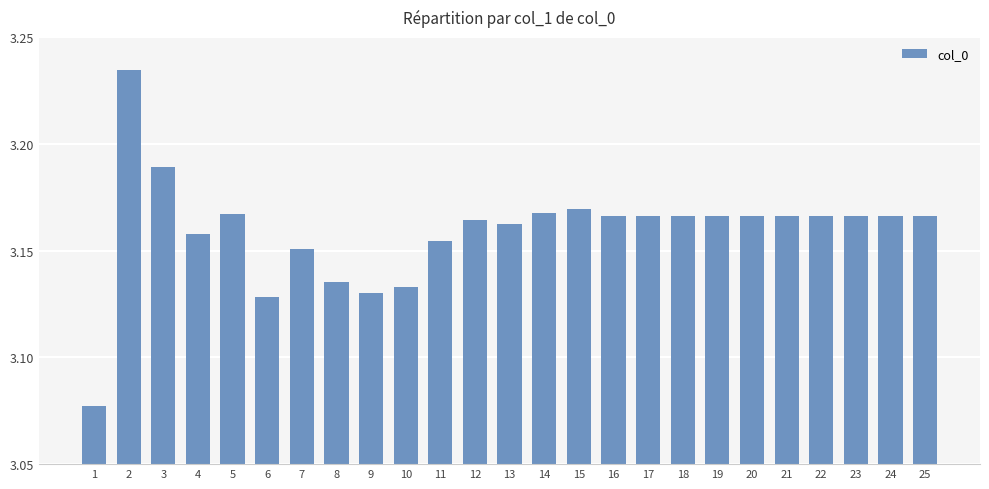

At which label is the value closest to 3?

1